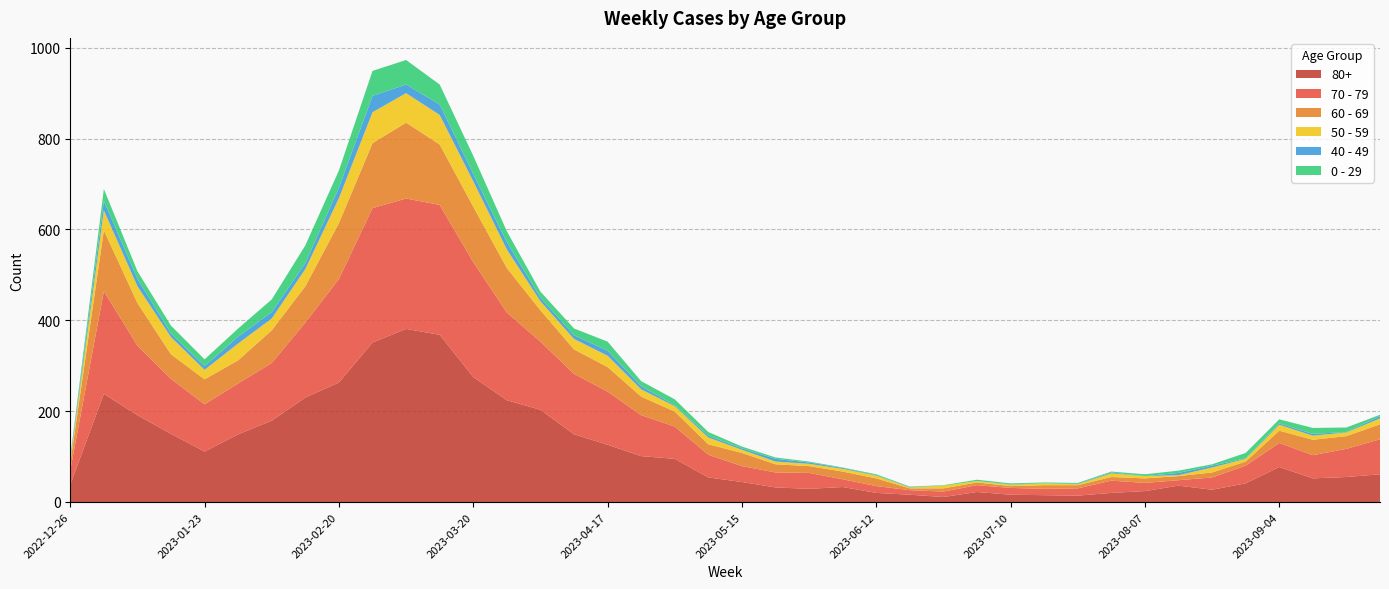

Reading right to left, what are all the values shown in this chart?

70 - 79: 2023-09-25=77	2023-09-18=62	2023-09-11=51	2023-09-04=53	2023-08-28=39	2023-08-21=27	2023-08-14=12	2023-08-07=18	2023-07-31=27	2023-07-24=16	2023-07-17=14	2023-07-10=15	2023-07-03=15	2023-06-26=12	2023-06-19=10	2023-06-12=15	2023-06-05=17	2023-05-29=35	2023-05-22=33	2023-05-15=35	2023-05-08=50	2023-05-01=71	2023-04-24=90	2023-04-17=117	2023-04-10=133	2023-04-03=150	2023-03-27=193	2023-03-20=253	2023-03-13=286	2023-03-06=287	2023-02-27=296	2023-02-20=228	2023-02-13=165	2023-02-06=127	2023-01-30=112	2023-01-23=104	2023-01-16=121	2023-01-09=153	2023-01-02=226	2022-12-26=32
80+: 2023-09-25=61	2023-09-18=55	2023-09-11=52	2023-09-04=77	2023-08-28=41	2023-08-21=27	2023-08-14=36	2023-08-07=24	2023-07-31=20	2023-07-24=14	2023-07-17=15	2023-07-10=16	2023-07-03=22	2023-06-26=11	2023-06-19=16	2023-06-12=20	2023-06-05=33	2023-05-29=29	2023-05-22=32	2023-05-15=44	2023-05-08=54	2023-05-01=95	2023-04-24=101	2023-04-17=126	2023-04-10=149	2023-04-03=203	2023-03-27=224	2023-03-20=275	2023-03-13=368	2023-03-06=381	2023-02-27=351	2023-02-20=263	2023-02-13=230	2023-02-06=179	2023-01-30=149	2023-01-23=111	2023-01-16=150	2023-01-09=191	2023-01-02=238	2022-12-26=38
60 - 69: 2023-09-25=33	2023-09-18=28	2023-09-11=34	2023-09-04=27	2023-08-28=9	2023-08-21=11	2023-08-14=9	2023-08-07=10	2023-07-31=8	2023-07-24=7	2023-07-17=8	2023-07-10=4	2023-07-03=6	2023-06-26=7	2023-06-19=4	2023-06-12=17	2023-06-05=17	2023-05-29=15	2023-05-22=18	2023-05-15=29	2023-05-08=23	2023-05-01=33	2023-04-24=41	2023-04-17=54	2023-04-10=54	2023-04-03=69	2023-03-27=98	2023-03-20=122	2023-03-13=133	2023-03-06=167	2023-02-27=143	2023-02-20=123	2023-02-13=80	2023-02-06=72	2023-01-30=51	2023-01-23=55	2023-01-16=54	2023-01-09=94	2023-01-02=134	2022-12-26=16
50 - 59: 2023-09-25=13	2023-09-18=8	2023-09-11=9	2023-09-04=13	2023-08-28=6	2023-08-21=11	2023-08-14=2	2023-08-07=5	2023-07-31=8	2023-07-24=2	2023-07-17=4	2023-07-10=3	2023-07-03=3	2023-06-26=6	2023-06-19=2	2023-06-12=6	2023-06-05=6	2023-05-29=5	2023-05-22=6	2023-05-15=7	2023-05-08=15	2023-05-01=12	2023-04-24=16	2023-04-17=25	2023-04-10=23	2023-04-03=20	2023-03-27=41	2023-03-20=56	2023-03-13=65	2023-03-06=65	2023-02-27=68	2023-02-20=55	2023-02-13=38	2023-02-06=26	2023-01-30=37	2023-01-23=21	2023-01-16=38	2023-01-09=37	2023-01-02=44	2022-12-26=5
0 - 29: 2023-09-25=3	2023-09-18=10	2023-09-11=13	2023-09-04=9	2023-08-28=12	2023-08-21=3	2023-08-14=5	2023-08-07=4	2023-07-31=2	2023-07-24=2	2023-07-17=2	2023-07-10=2	2023-07-03=3	2023-06-26=1	2023-06-19=1	2023-06-12=2	2023-06-05=1	2023-05-29=2	2023-05-22=3	2023-05-15=4	2023-05-08=8	2023-05-01=13	2023-04-24=11	2023-04-17=20	2023-04-10=15	2023-04-03=13	2023-03-27=24	2023-03-20=40	2023-03-13=44	2023-03-06=54	2023-02-27=55	2023-02-20=38	2023-02-13=39	2023-02-06=28	2023-01-30=18	2023-01-23=15	2023-01-16=17	2023-01-09=17	2023-01-02=26	2022-12-26=4
40 - 49: 2023-09-25=5	2023-09-18=1	2023-09-11=4	2023-09-04=3	2023-08-28=1	2023-08-21=4	2023-08-14=5	2023-08-07=0	2023-07-31=2	2023-07-24=1	2023-07-17=0	2023-07-10=1	2023-07-03=0	2023-06-26=0	2023-06-19=1	2023-06-12=1	2023-06-05=2	2023-05-29=3	2023-05-22=6	2023-05-15=3	2023-05-08=4	2023-05-01=2	2023-04-24=7	2023-04-17=11	2023-04-10=8	2023-04-03=8	2023-03-27=16	2023-03-20=16	2023-03-13=23	2023-03-06=19	2023-02-27=36	2023-02-20=23	2023-02-13=13	2023-02-06=14	2023-01-30=15	2023-01-23=8	2023-01-16=8	2023-01-09=16	2023-01-02=21	2022-12-26=4